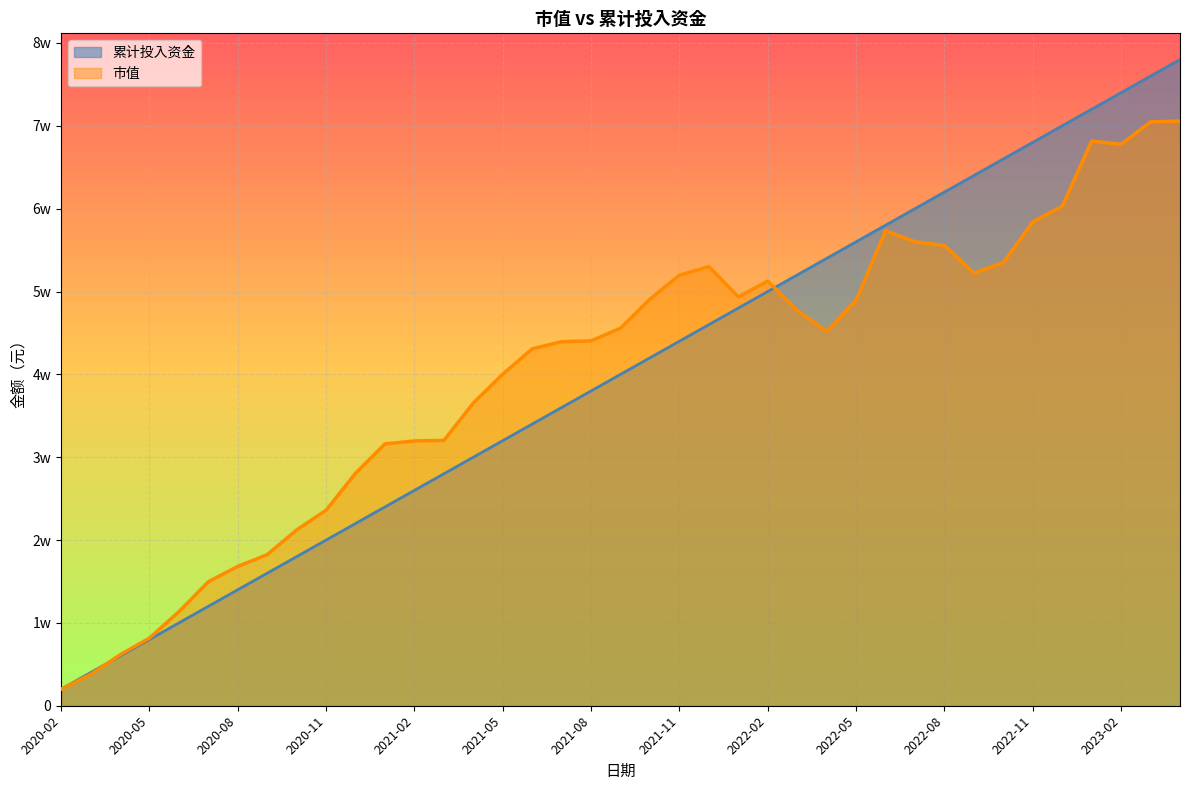

What is the difference between the second highest and second lowest values in the 市值 series?

66693.3